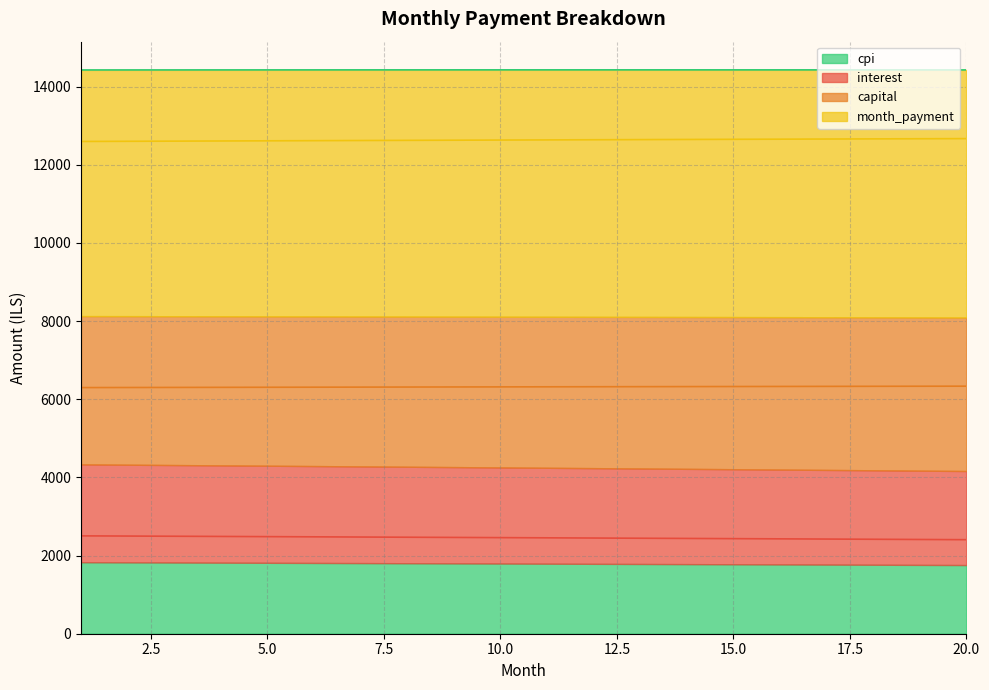

True or false: month_payment has a value of 9172.1 at 11.

False